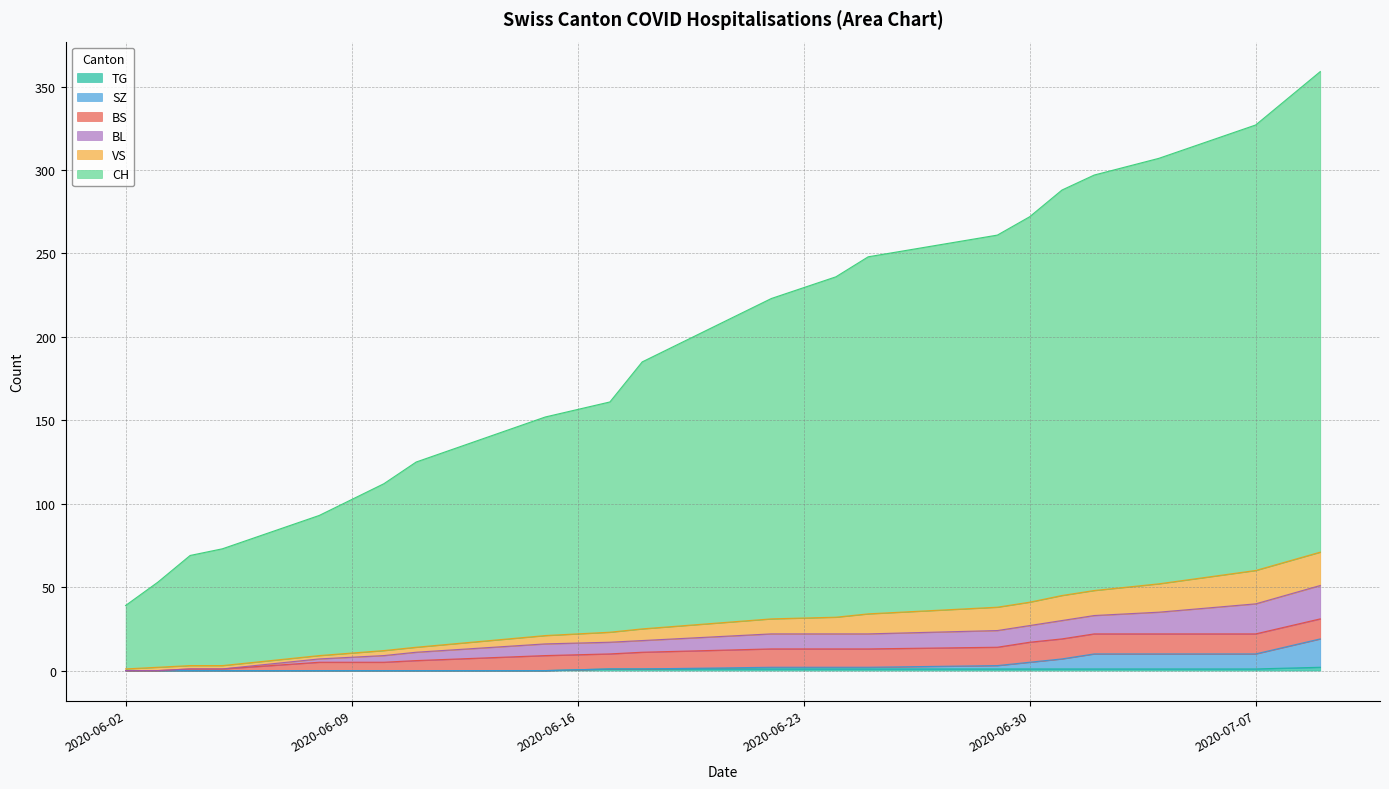

Count the number of categories in the chart.

20